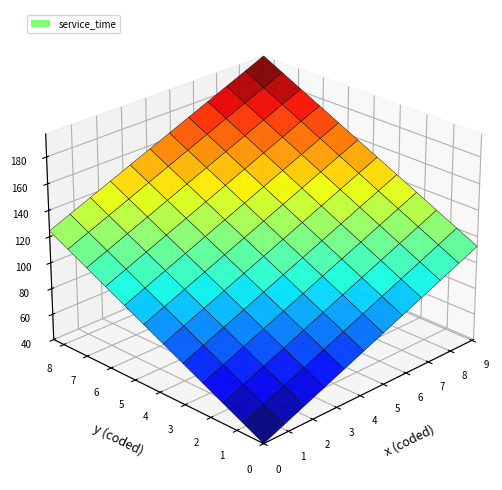

How many values in the x series exceed 5?

4